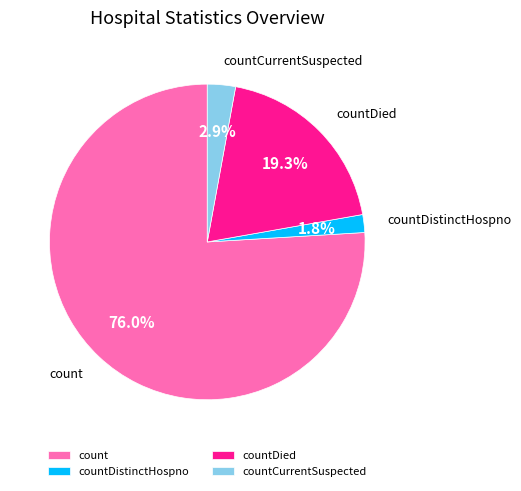

To the nearest percent, what is the average slice percentage?

25%